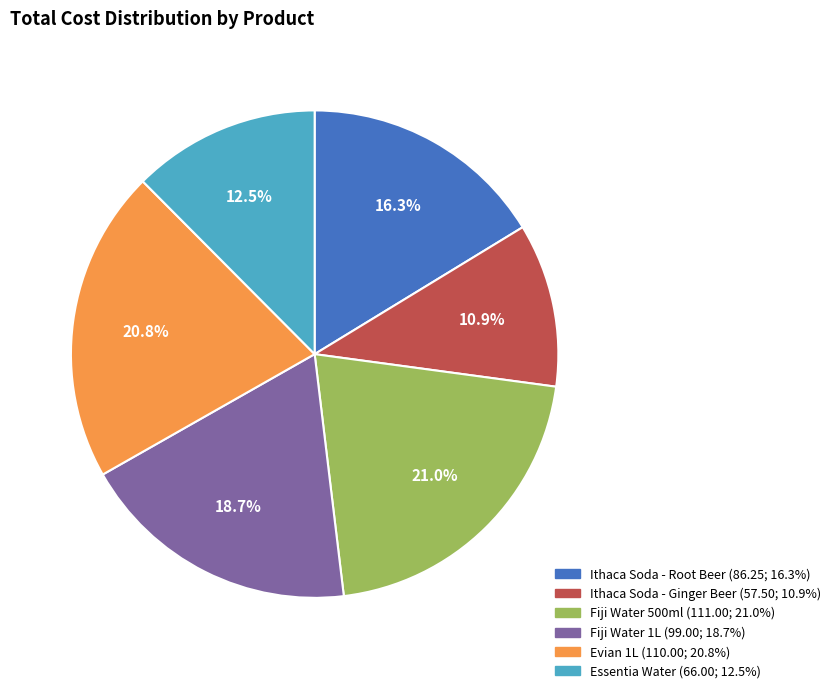

What is the ratio of the value at Essentia Water to the value at Evian 1L?

0.6